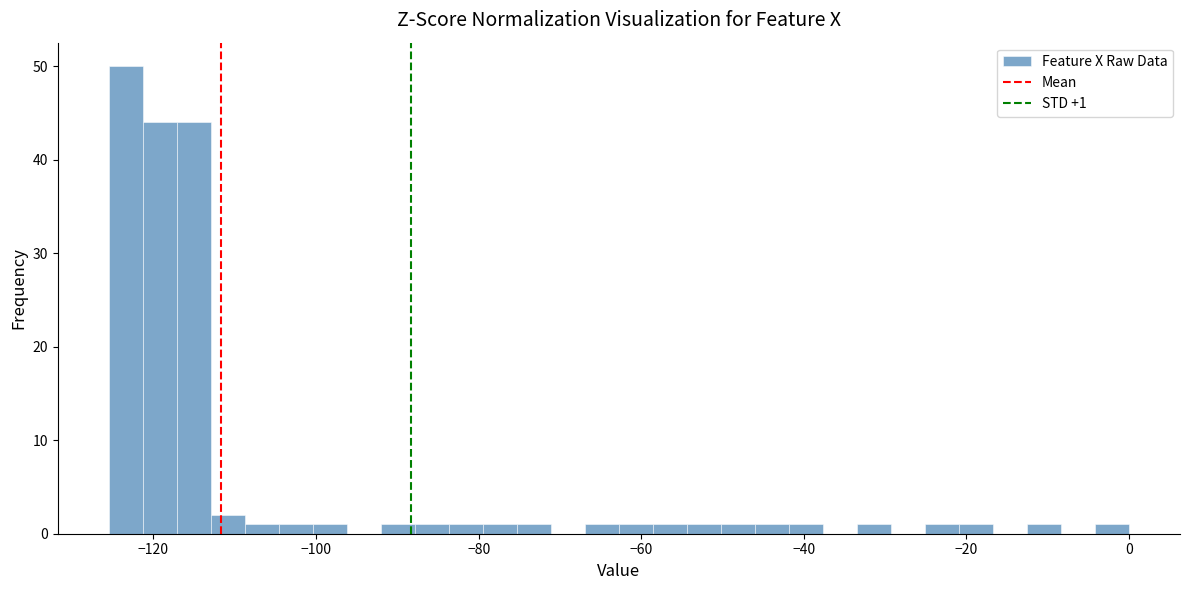

Around what value on the x-axis is the tallest bar? Give the approximate position of its centre, as read against the axis.

-124